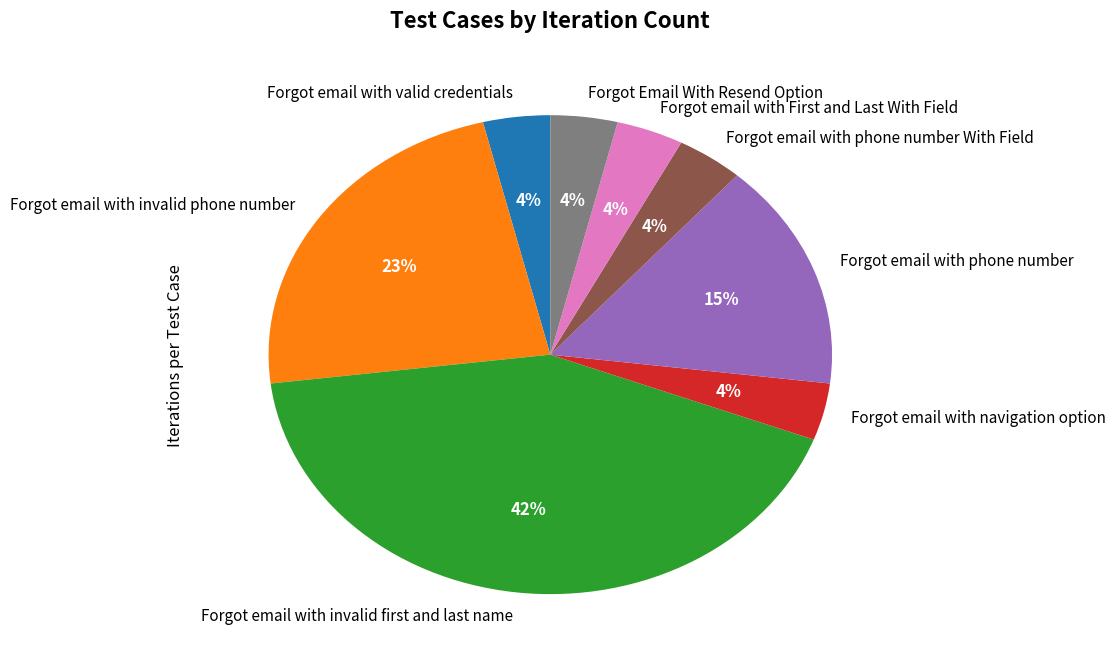

To the nearest percent, what is the difference between the largest and smallest slice percentages?

38%